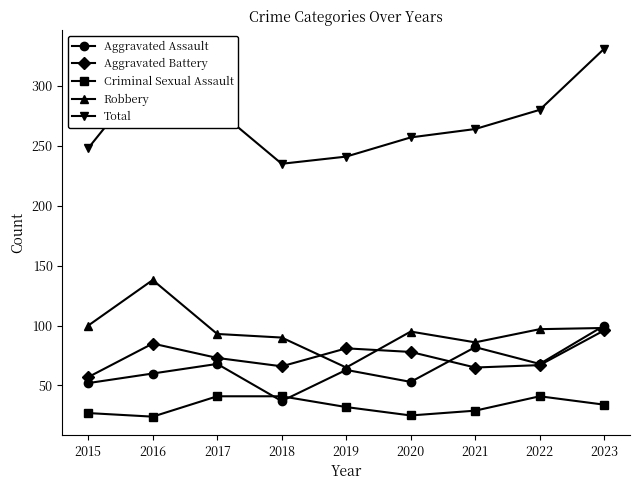

How many interior local valleys does the Criminal Sexual Assault series have?

2